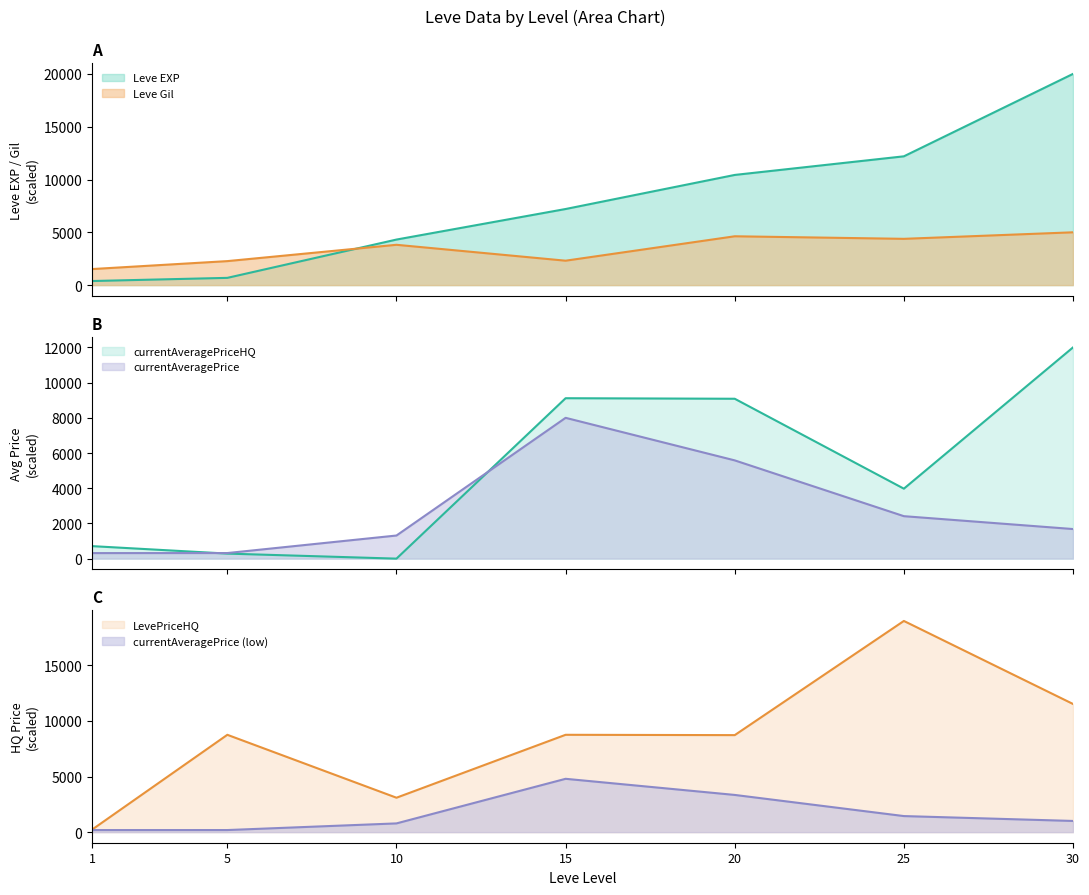

How many intersections are there between Leve Gil and currentAveragePrice?

2